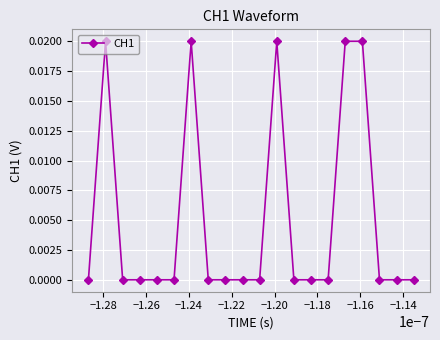

True or false: the data has more than 0 interior local peaks.

True